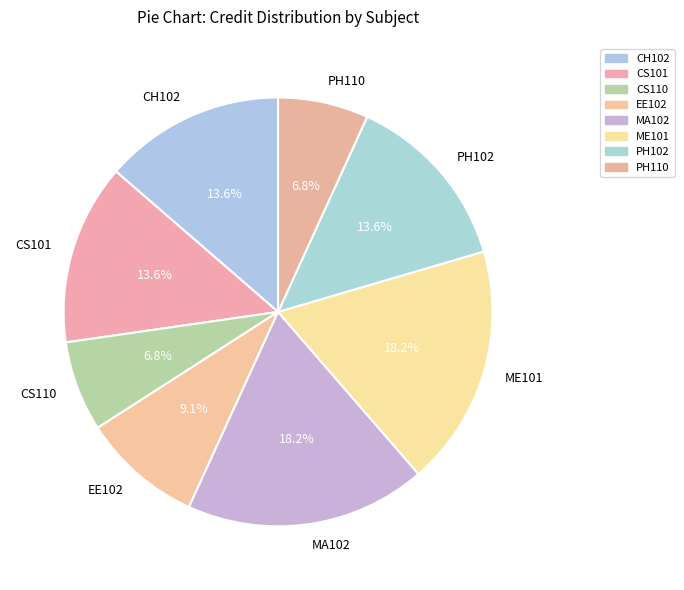

Does any single category account for the majority?

No